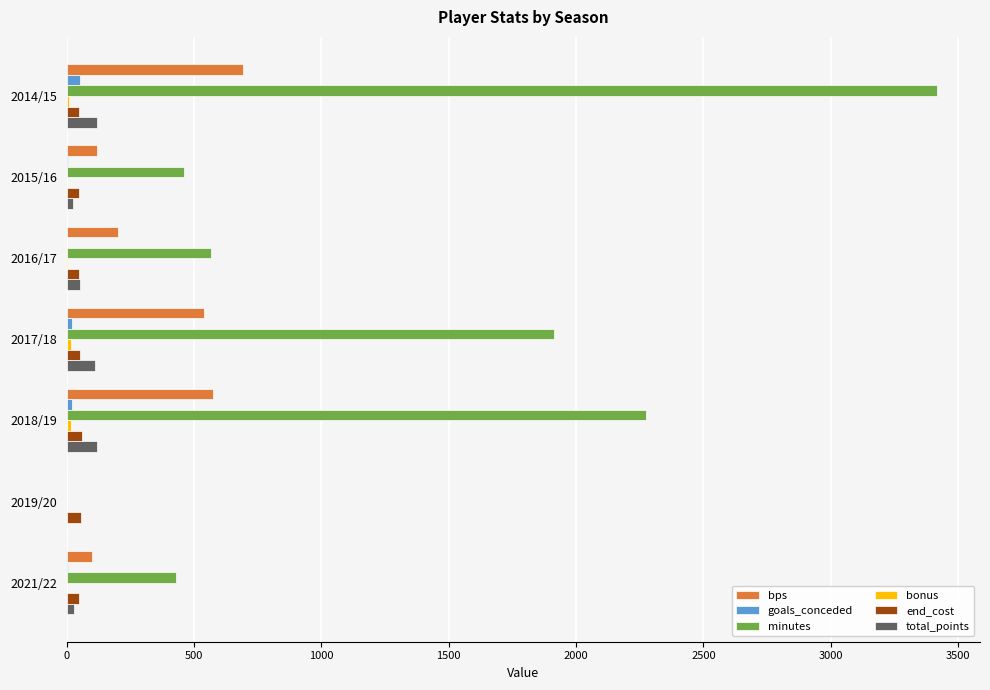

At which category is the sum across all series the highest?

2014/15